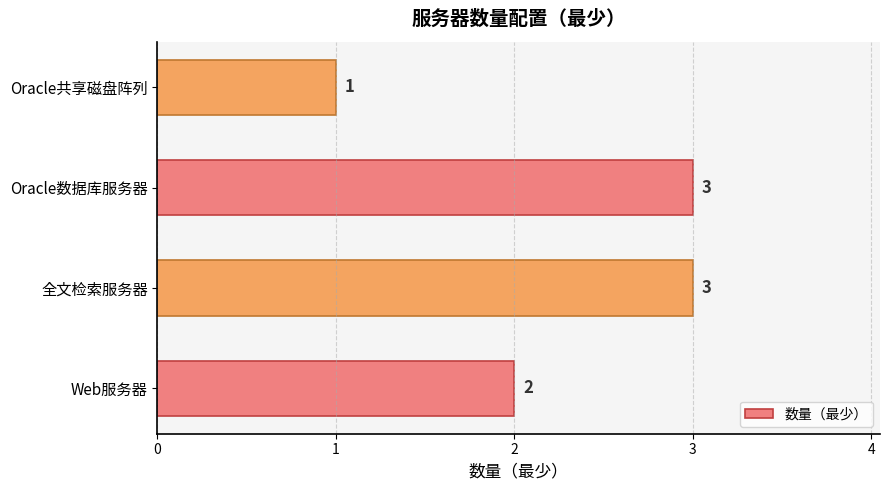

Count the values in the range 2 to 3.

3